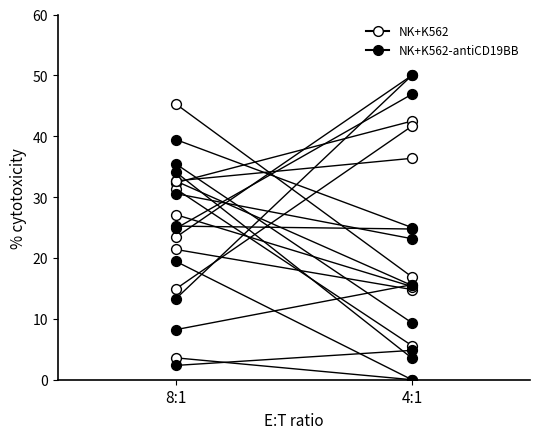

What is the total value across all series at 8:1?

62.9